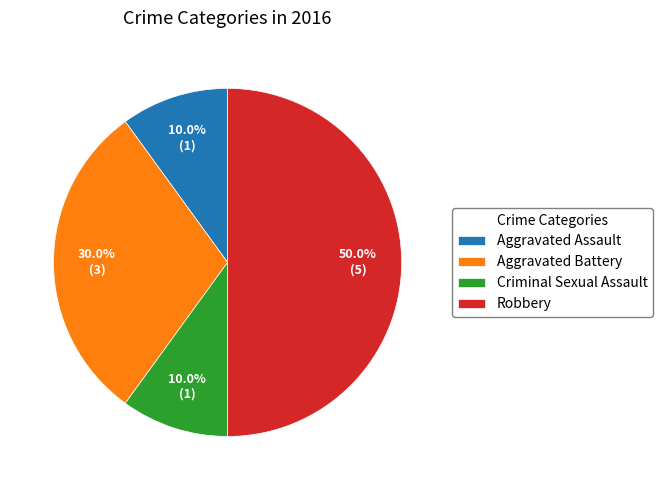

What is the ratio of the value at Criminal Sexual Assault to the value at Aggravated Battery?

0.3